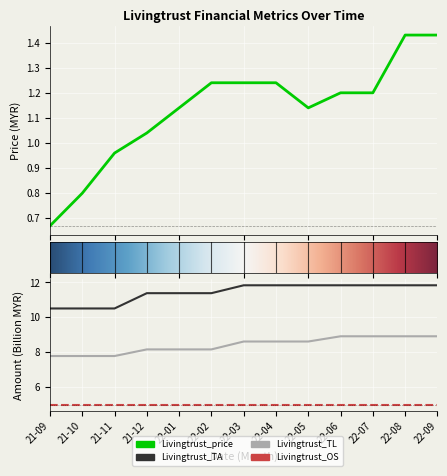

What is the sum of all Livingtrust_TL values?

109.3